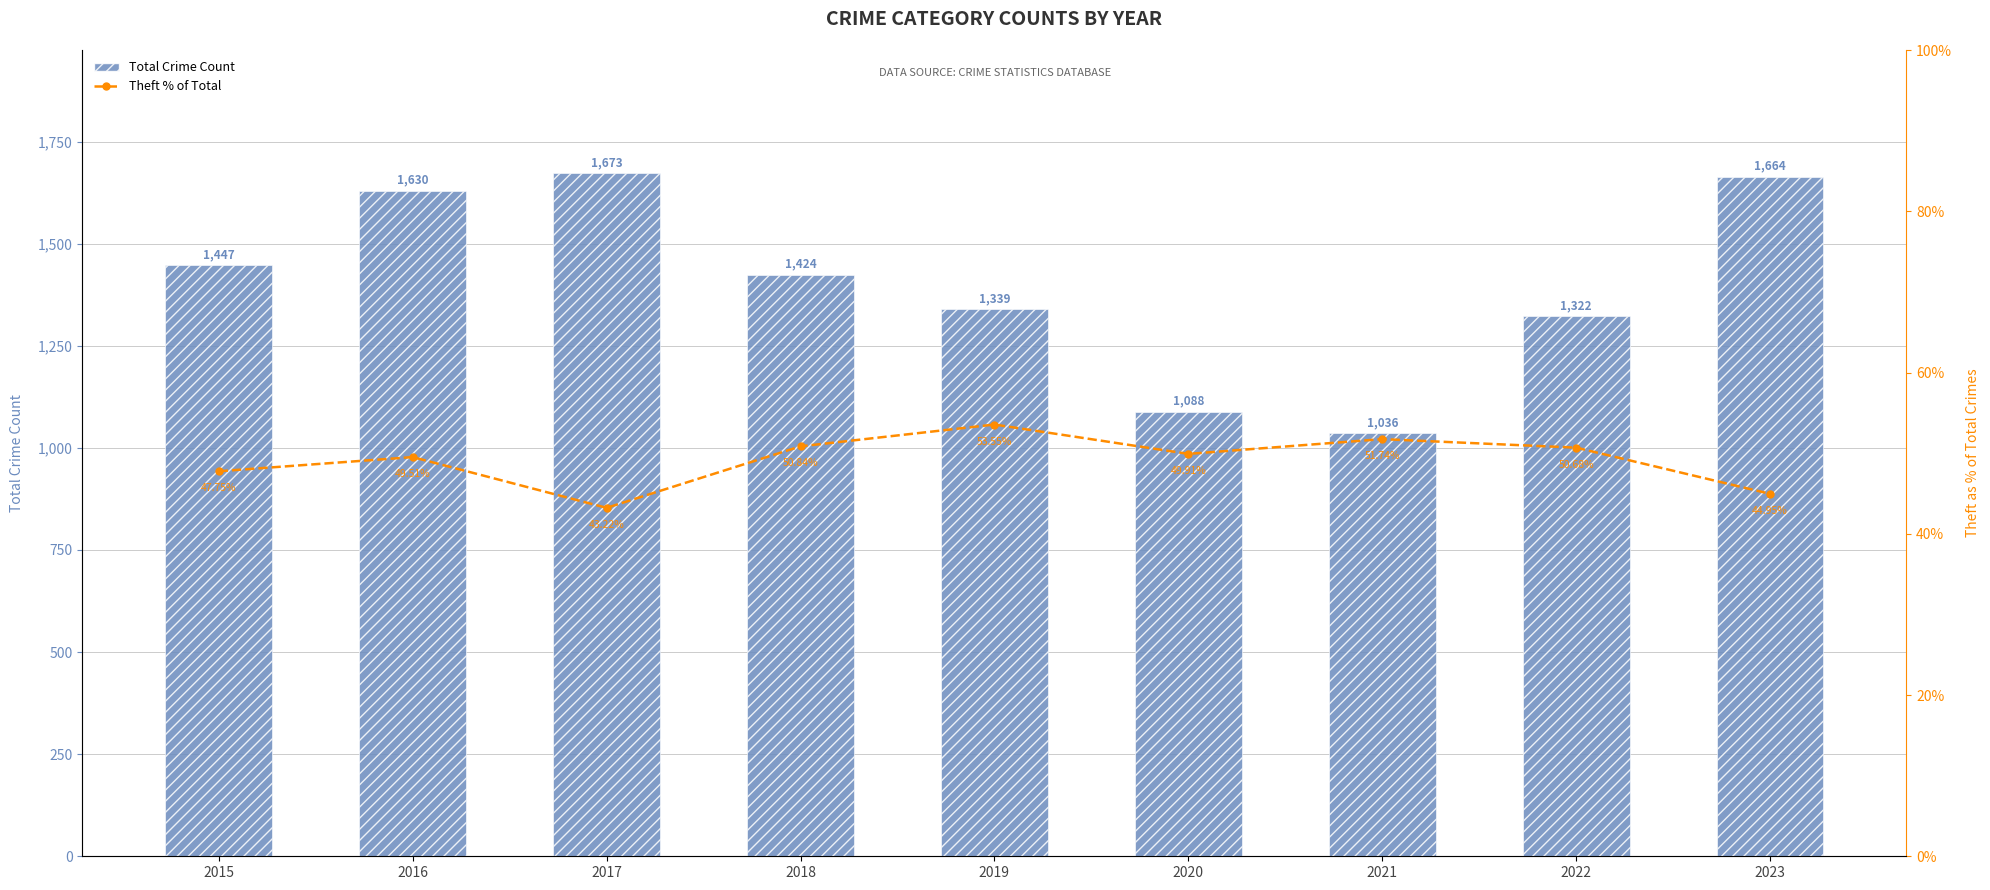

Which series changed the most between 2016 and 2019?

Total Crime Count